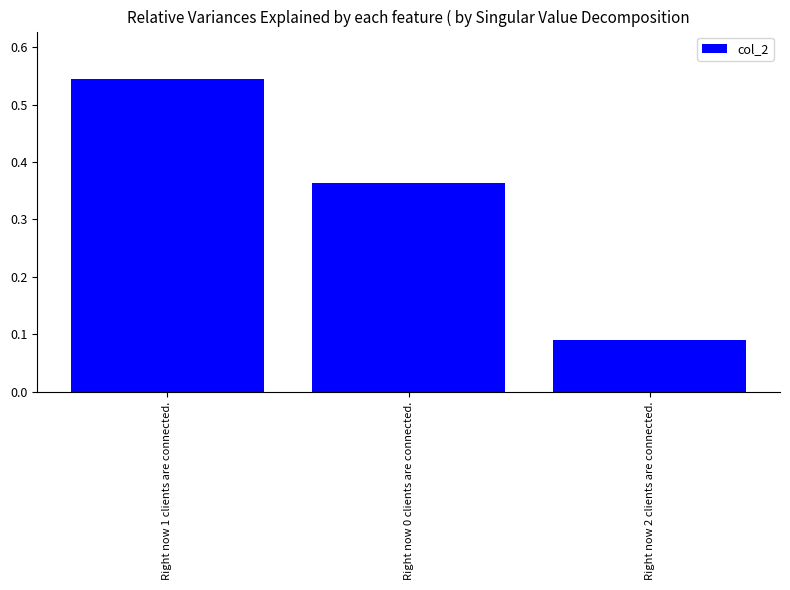

What is the average value?

0.3